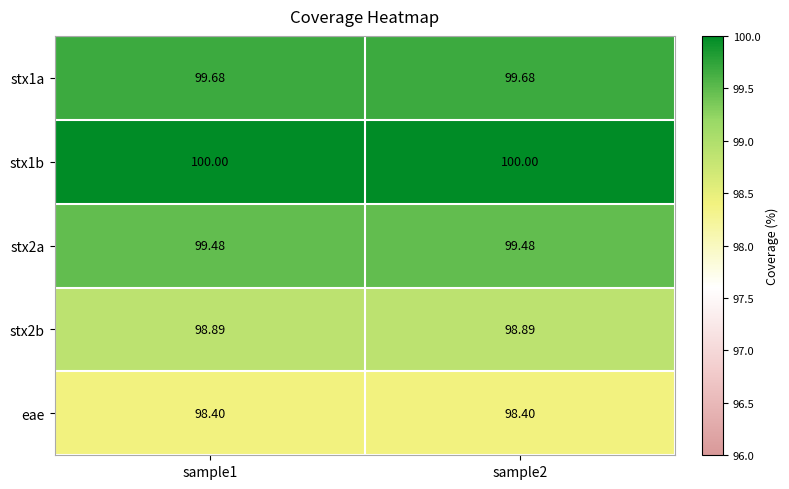

Is the value of stx2b at sample2 greater than the value of stx2a at sample2?

No